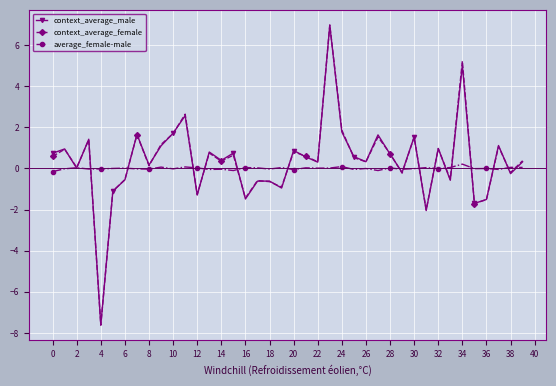

What is the greatest value displayed?

7.0